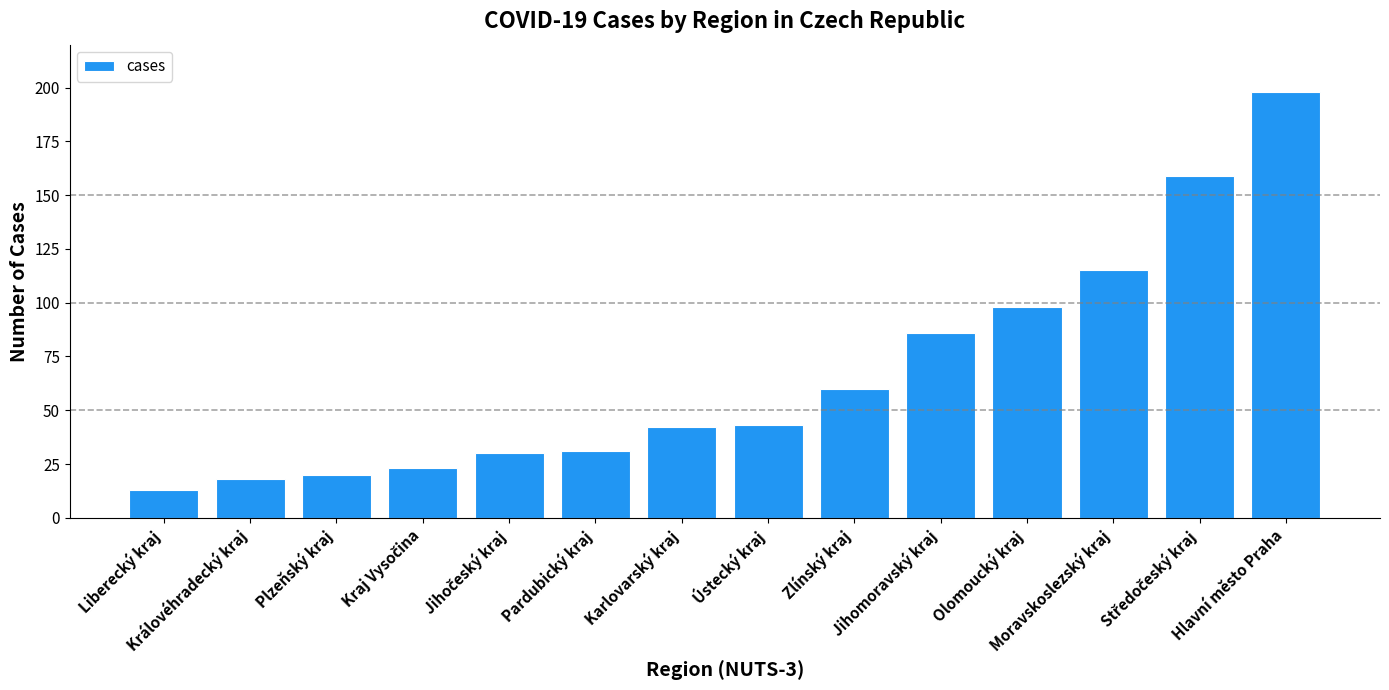

What is the minimum value shown in the chart?

13